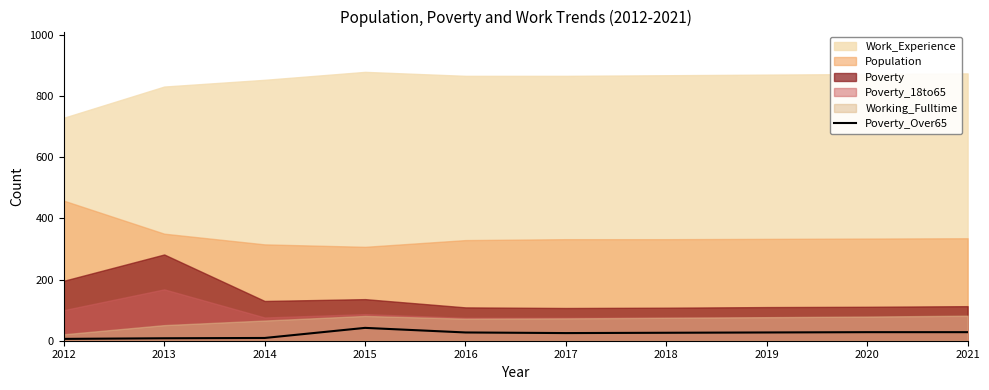

Reading left to right, what are all the values shown in this chart?

6	8	9	42	27	25	26	27	28	28